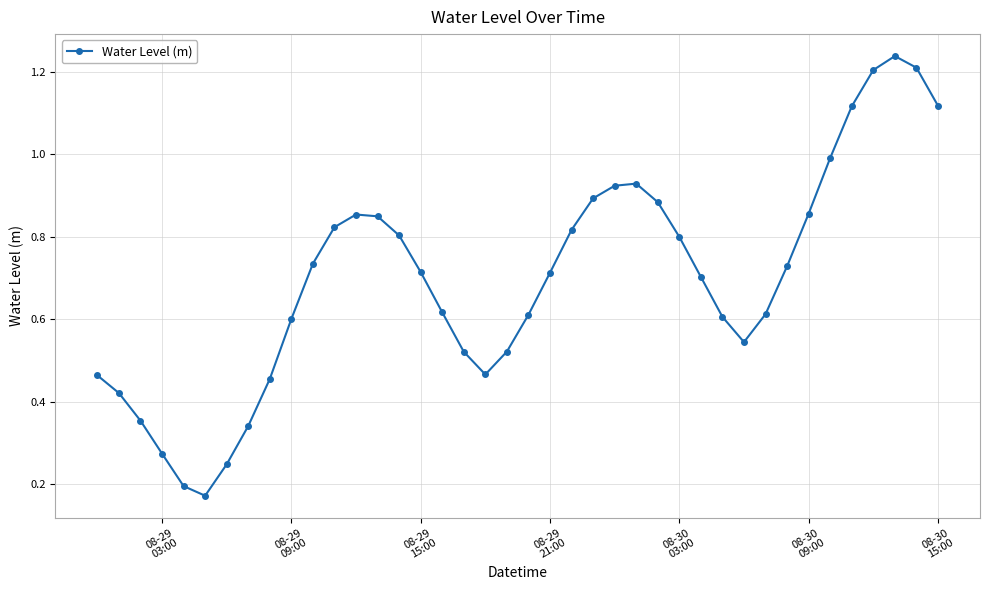

How many interior local valleys (lower than both neighbors) does the data have?

3